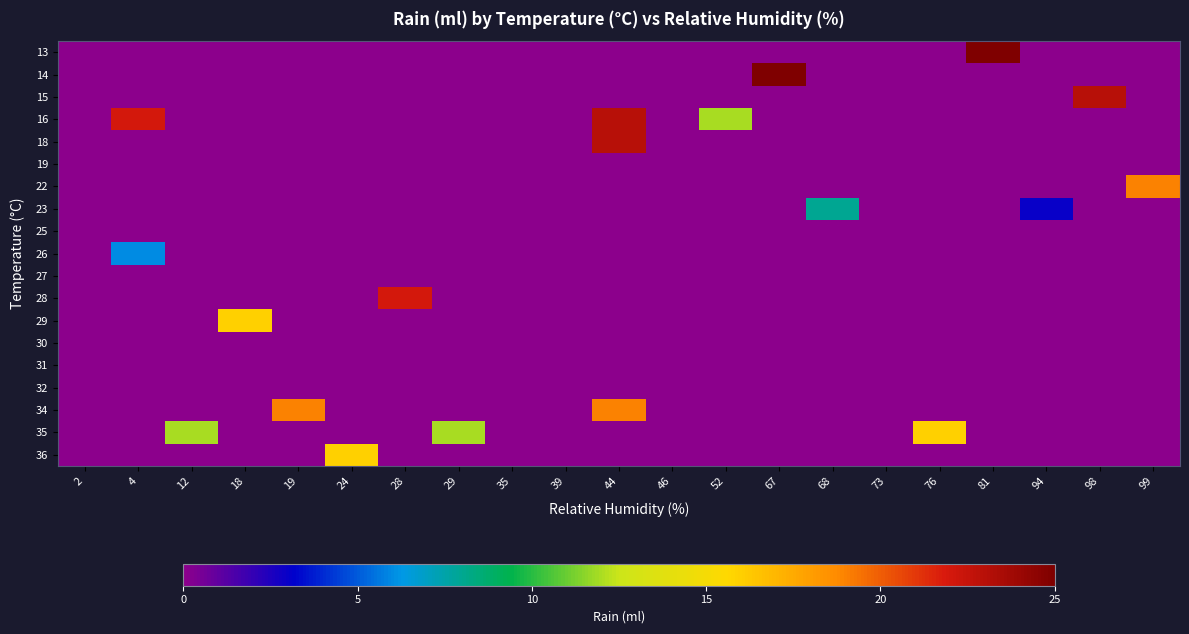

At how many categories does at least one series exceed 4?

15